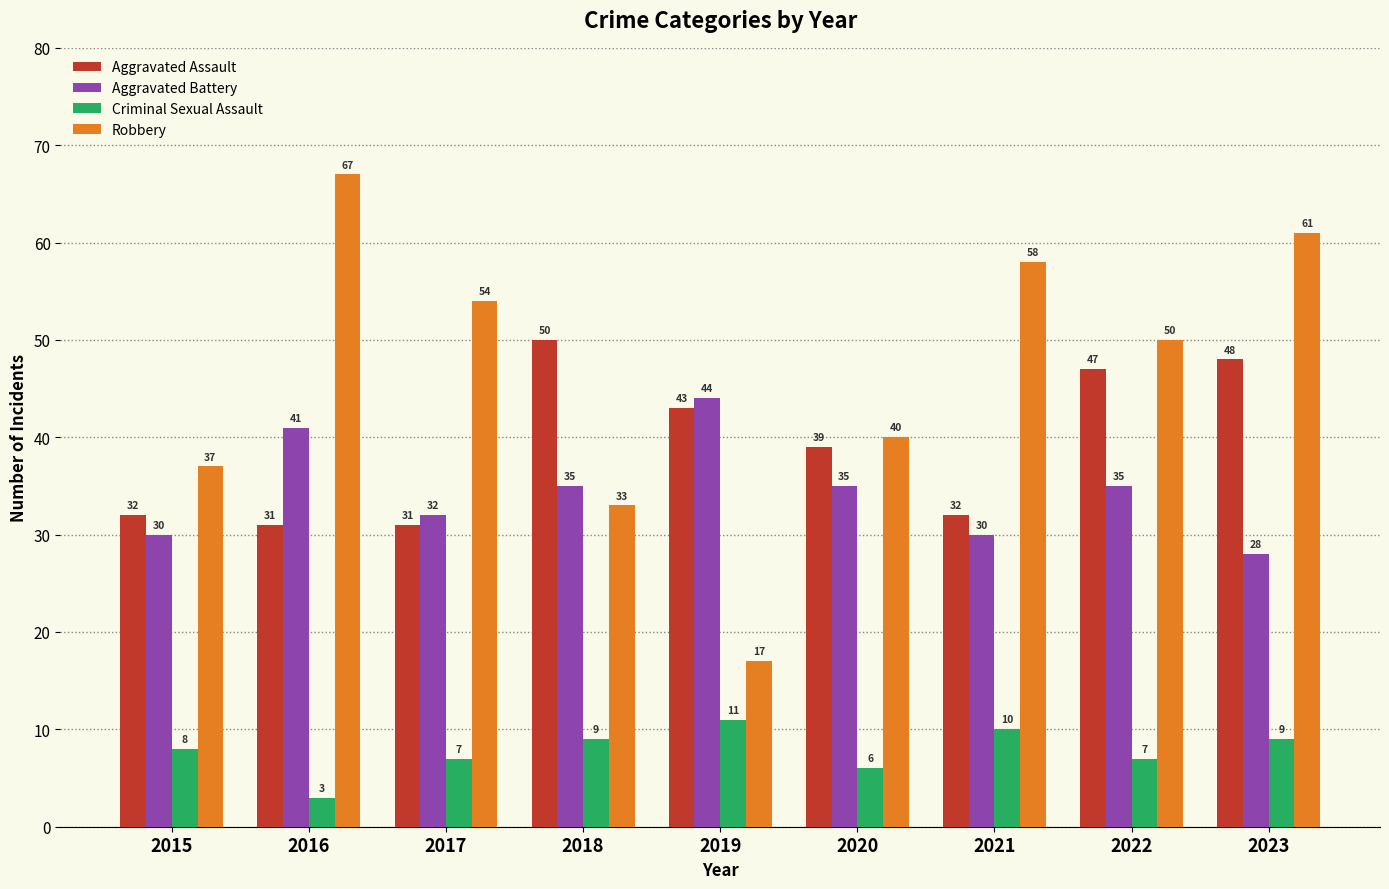

What is the spread (max minus min) of values at 2016?

64